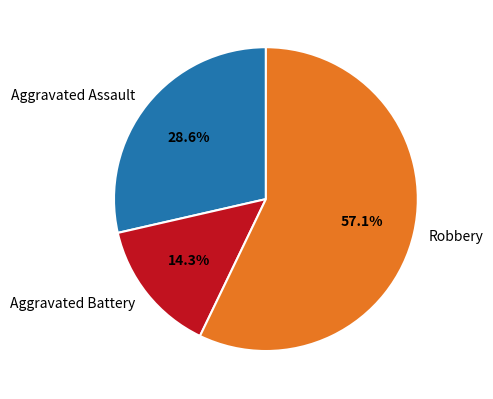

Rank the categories by value from highest to lowest.

Robbery, Aggravated Assault, Aggravated Battery